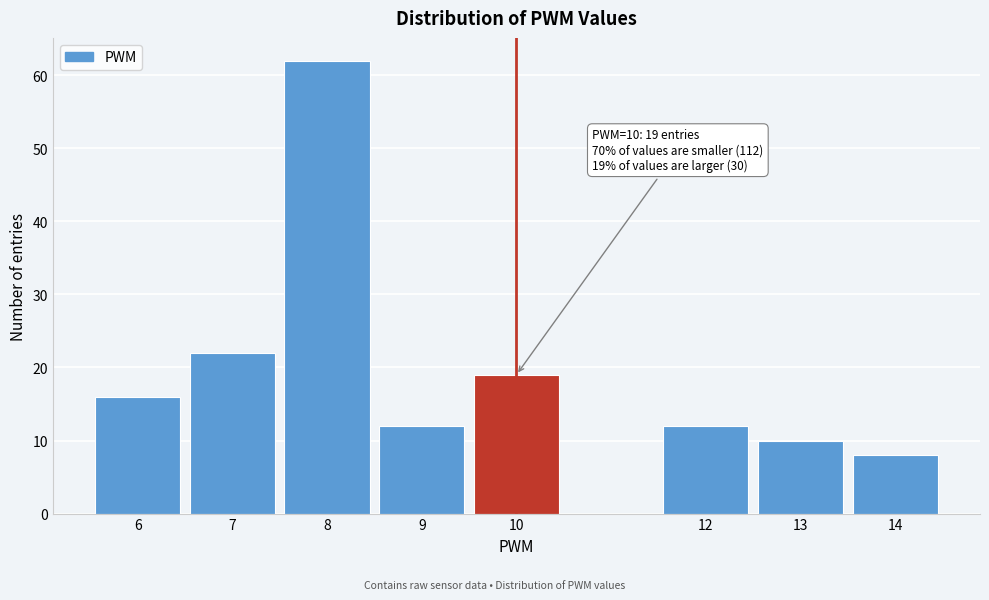

Reading left to right, list all the values displayed in this chart.

16	22	62	12	19	12	10	8